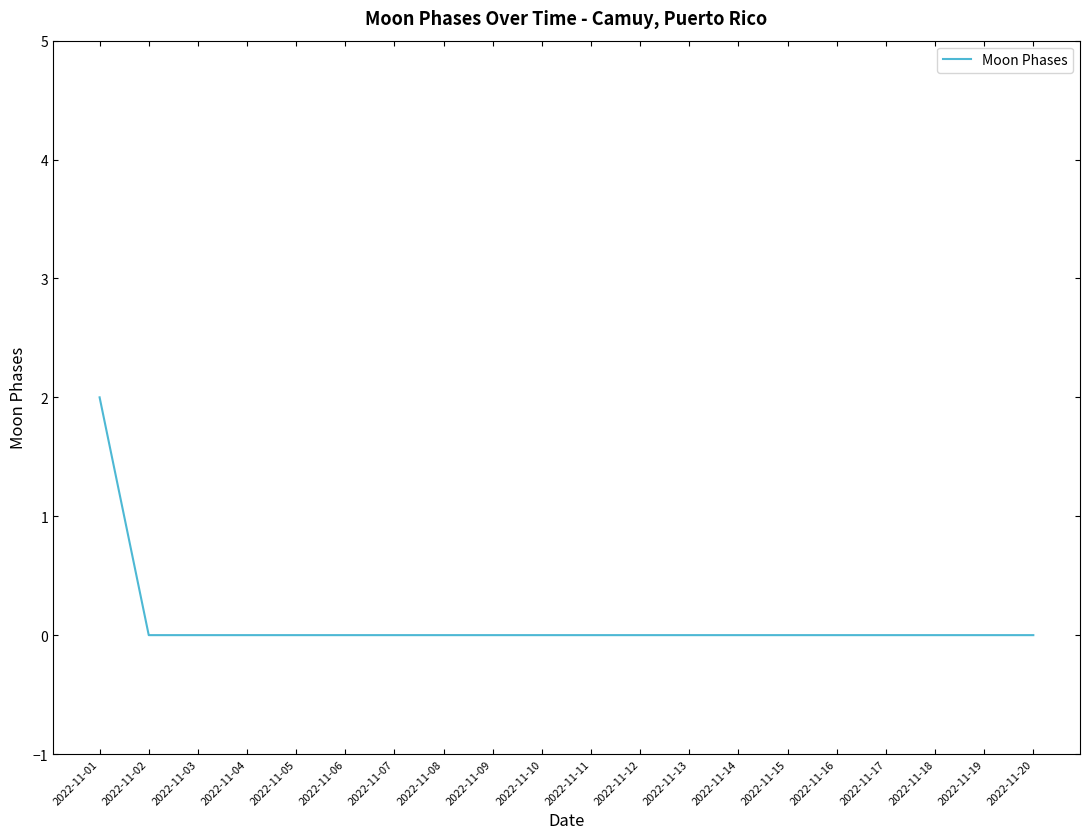

The value at 2022-11-02 is -1. True or false?

False